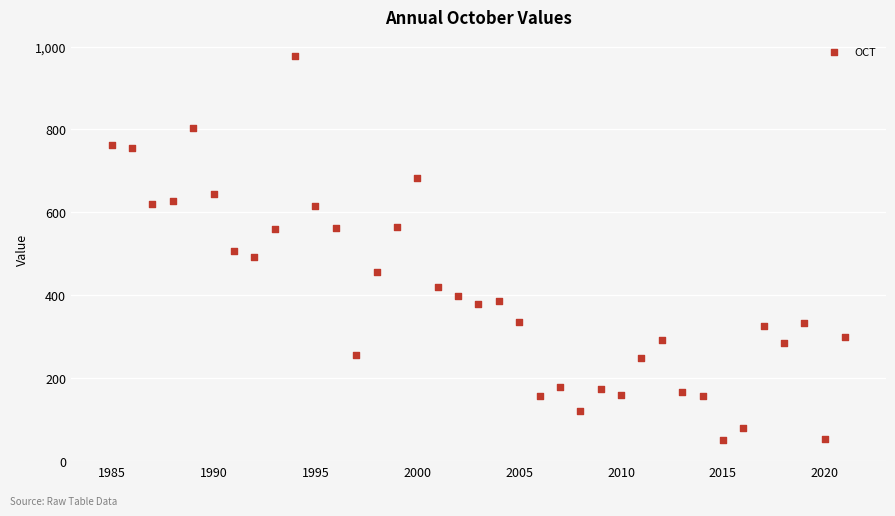

What is the range of Y values (max minus min)?

925